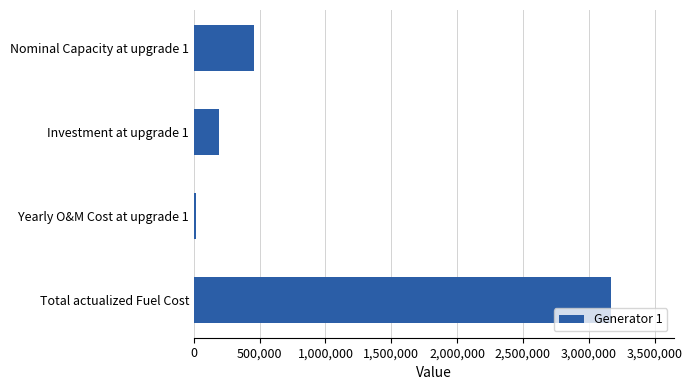

Does the chart contain stacked bars?

No